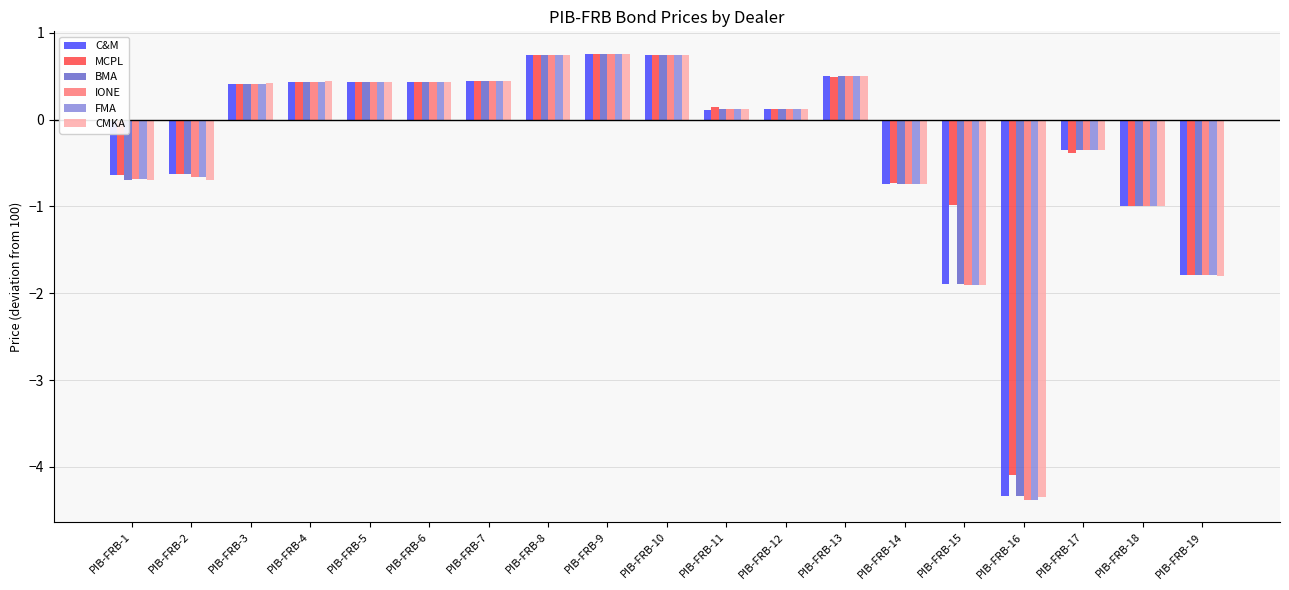

What is the highest value of the BMA series?

0.8